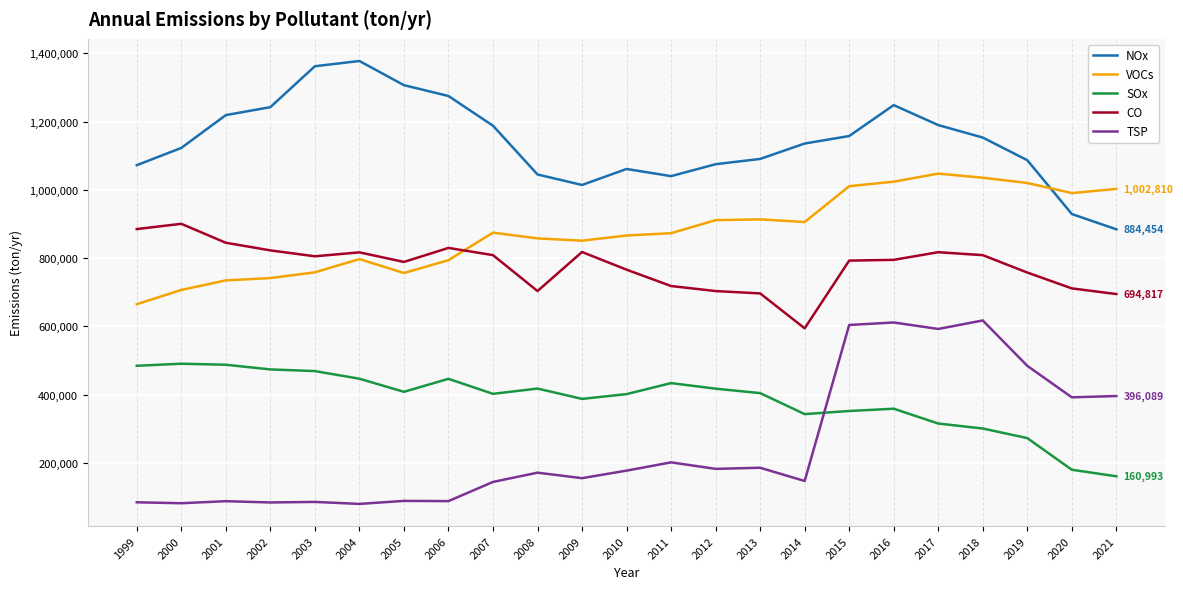

What is the total value across all series at 2004?

3518608